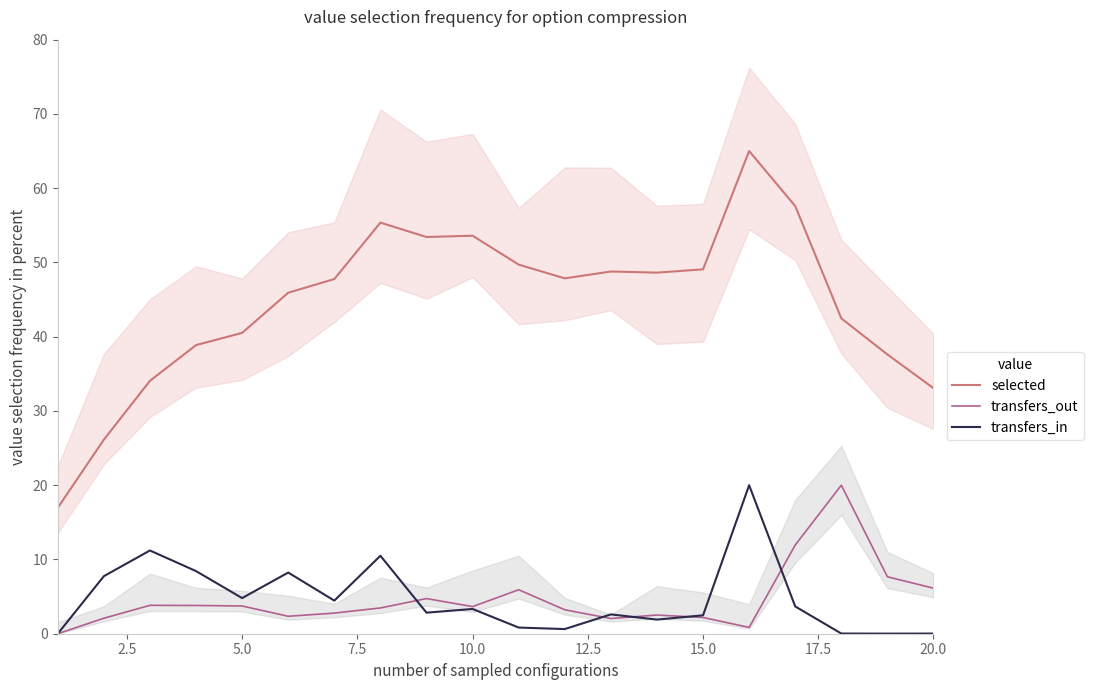

What is the difference between the second highest and minimum values in the transfers_out series?

11.9